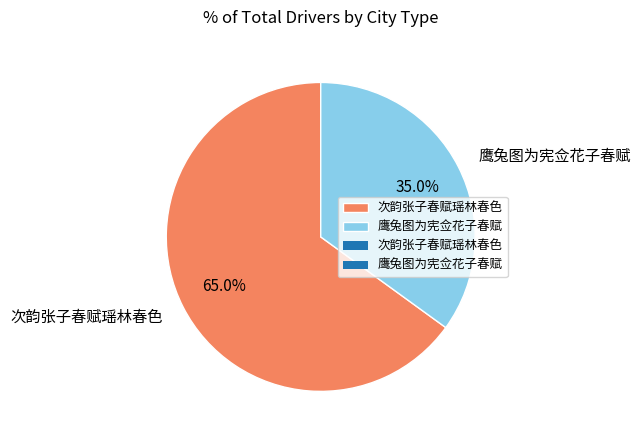

Is it true that 鹰兔图为宪佥花子春赋 is 22% of the pie?

False